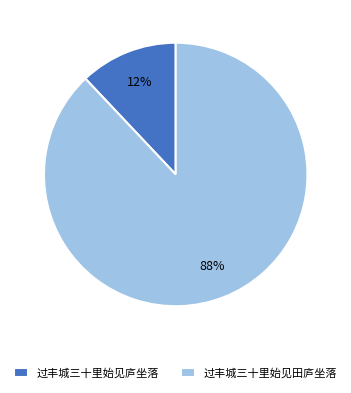

Is it true that 过丰城三十里始见庐坐落 is 12% of the pie?

True